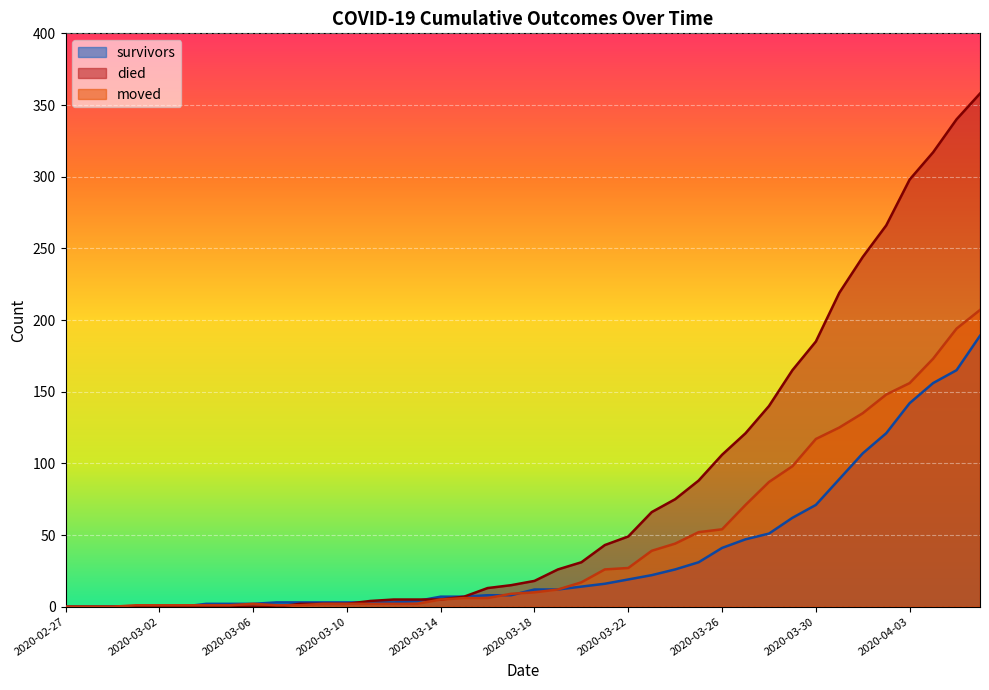

How many distinct data groups are displayed?

3